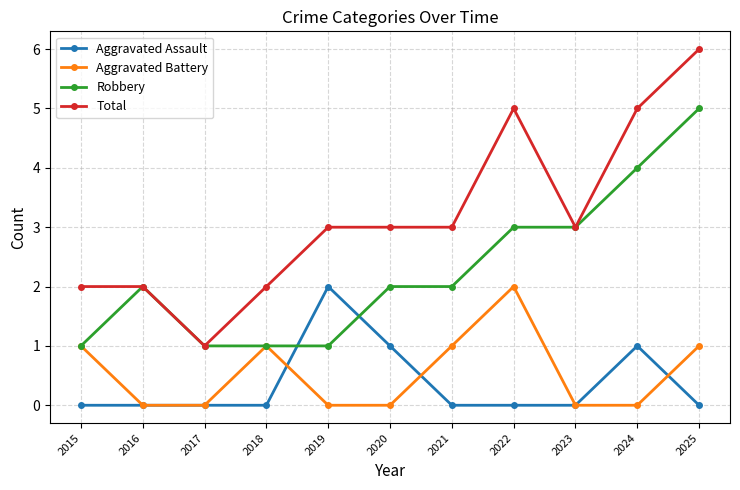

The Aggravated Battery series shows 0 at 2016. True or false?

True